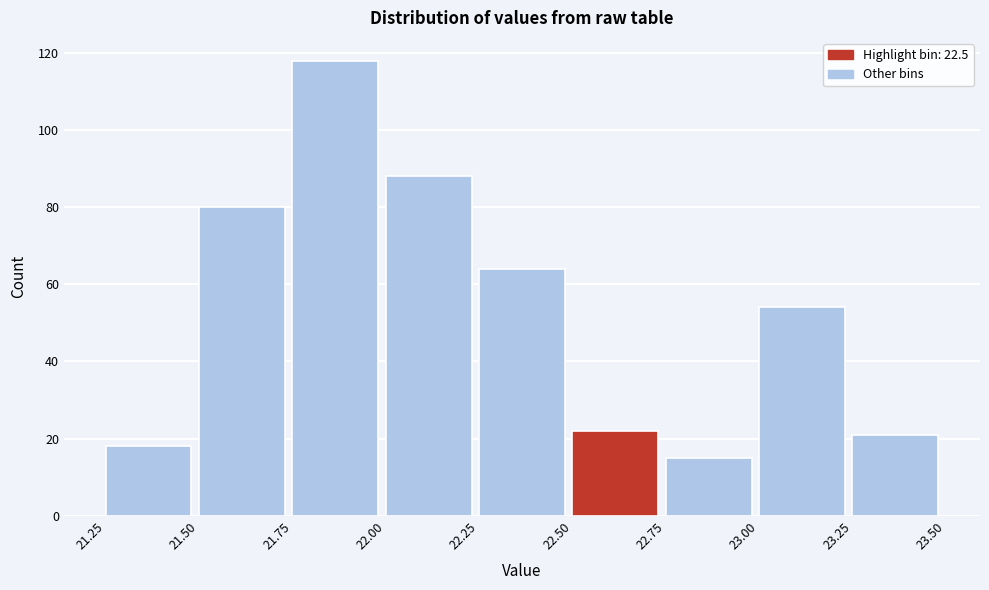

Over which range of the x-axis is the bar tallest?

21.75 to 22.00